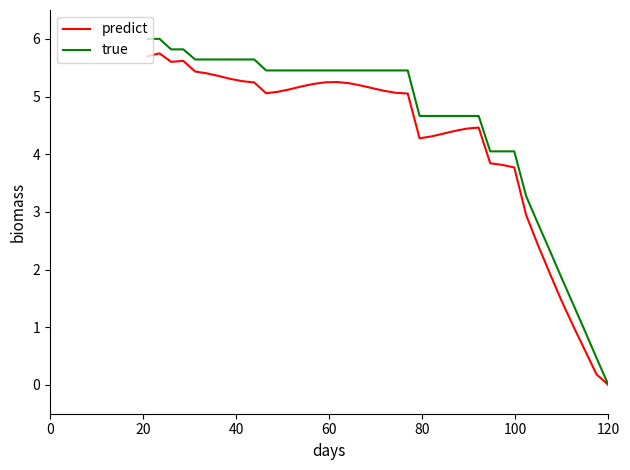

Which series has the widest spread of values?

true